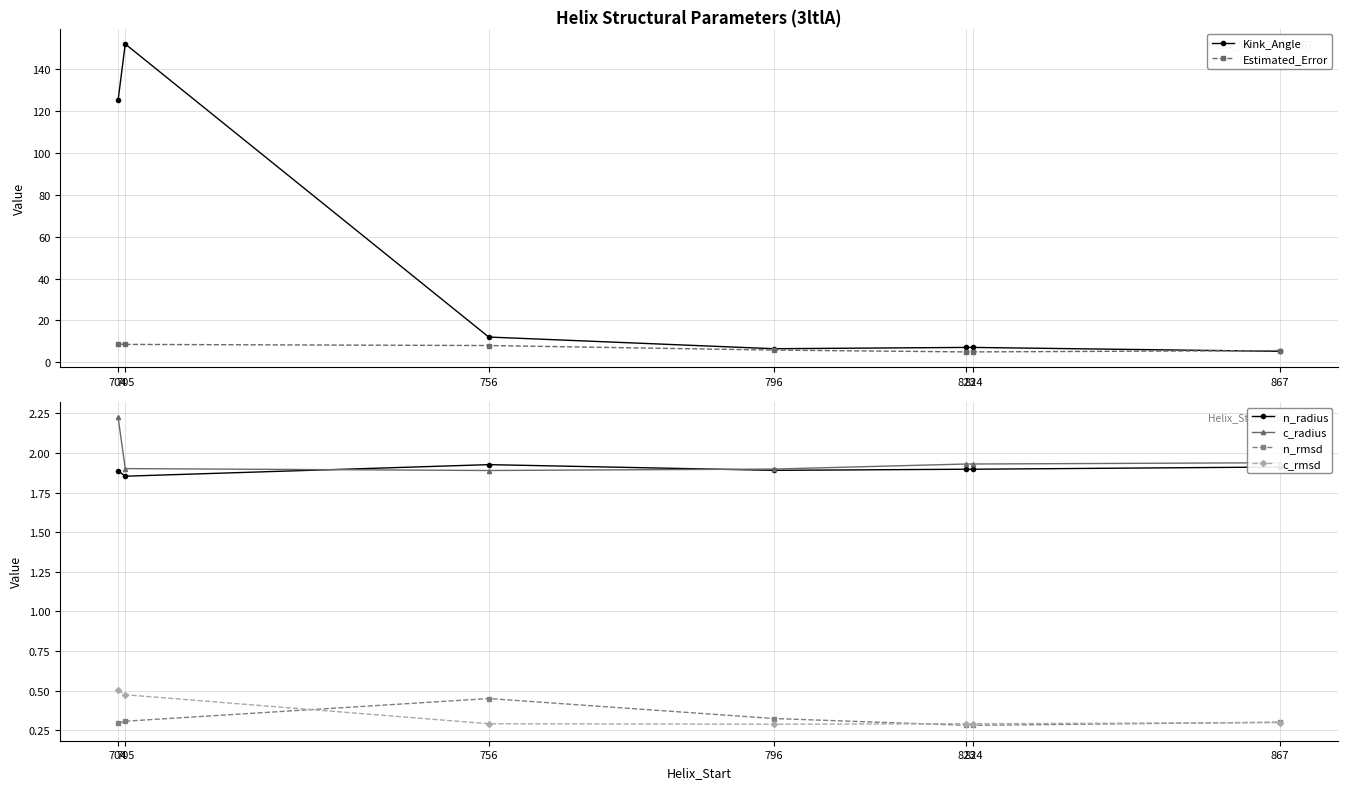

What is the value of the Estimated_Error point at the 5th from the left?

5.0